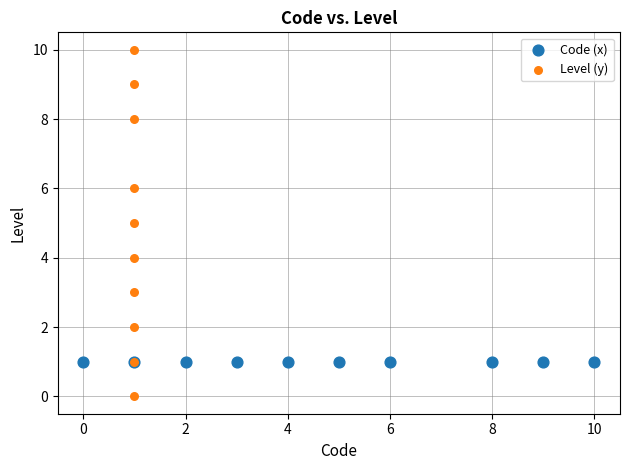

Which series contains the highest Y value?

Level (y)